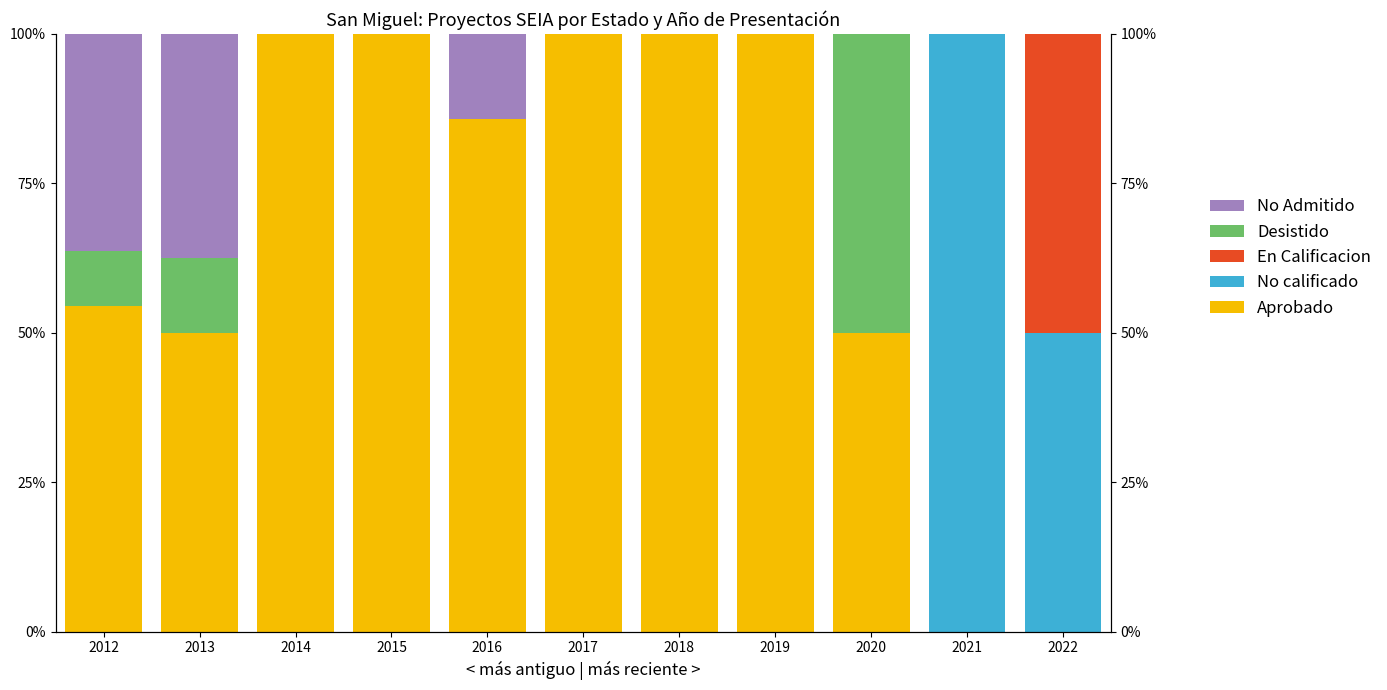

Rank the categories by No calificado value from lowest to highest.

2012, 2013, 2014, 2015, 2016, 2017, 2018, 2019, 2020, 2022, 2021